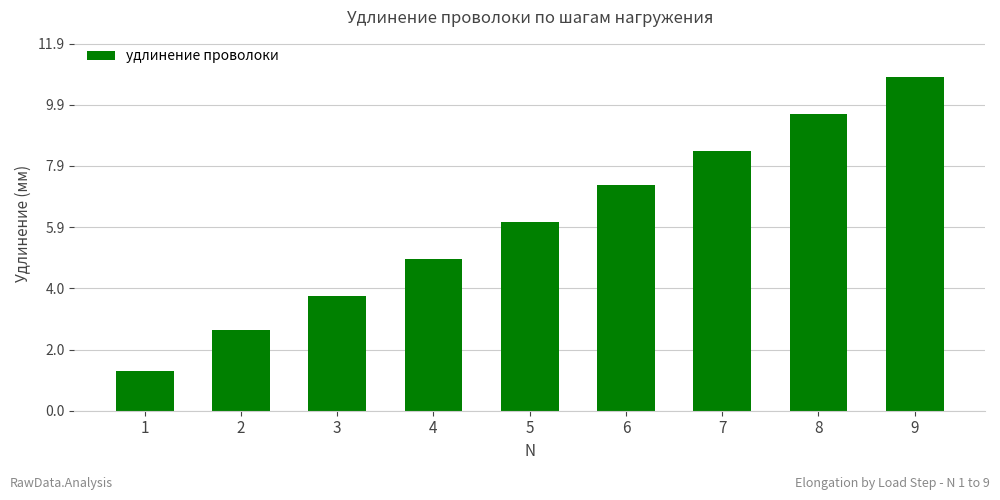

How many bars are there in total?

9